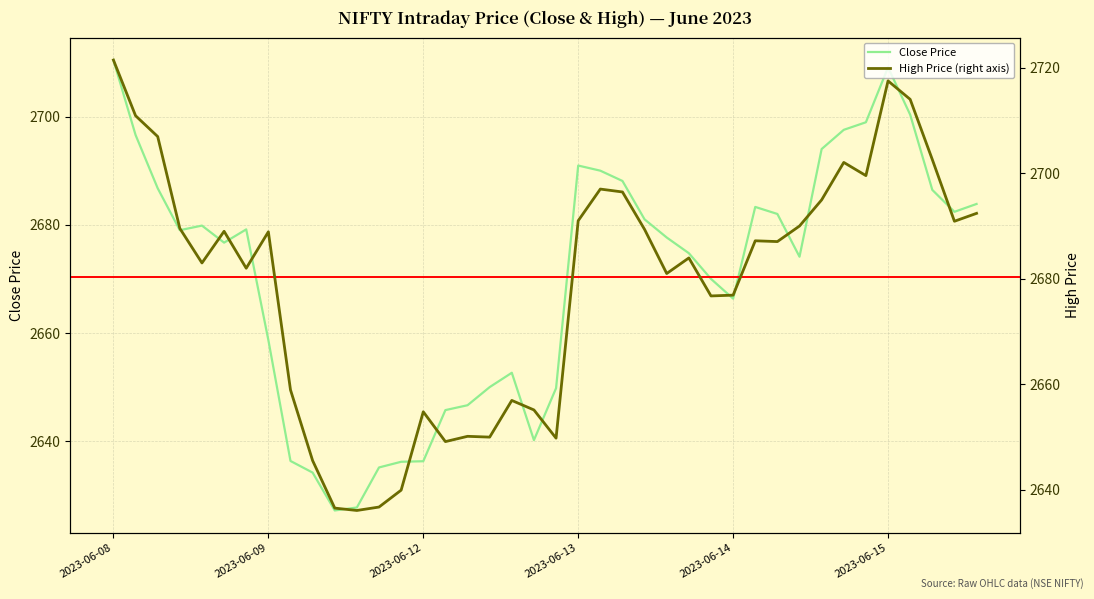

Which series has the widest spread of values?

High Price (right axis)